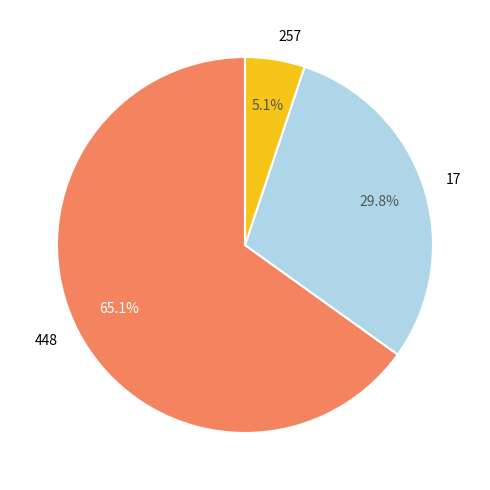

Which has a higher value, 17 or 448?

448